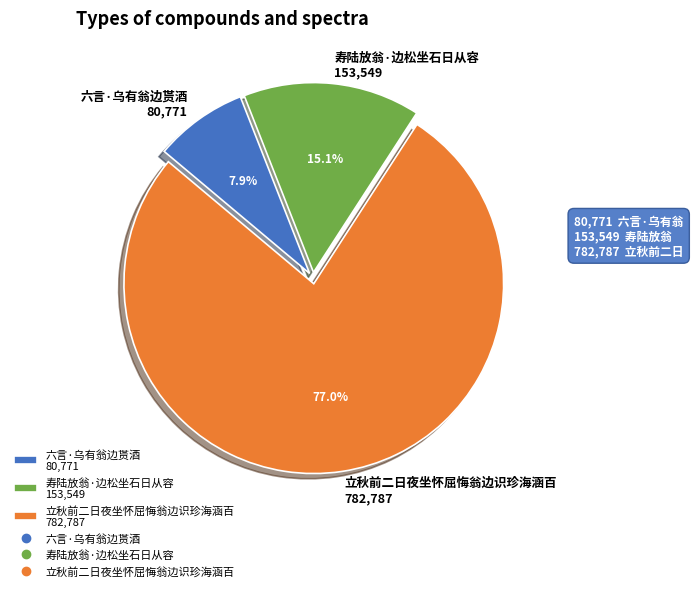

To the nearest percent, what percentage of the pie is 寿陆放翁·边松坐石日从容?

15%